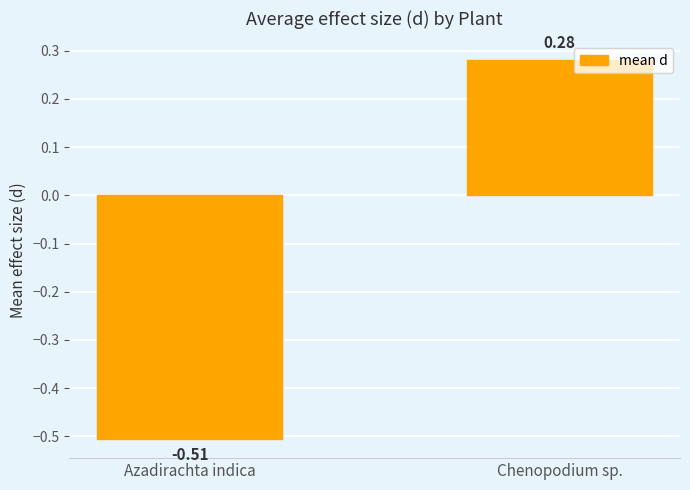

Which category has the highest value across all series?

Chenopodium sp.